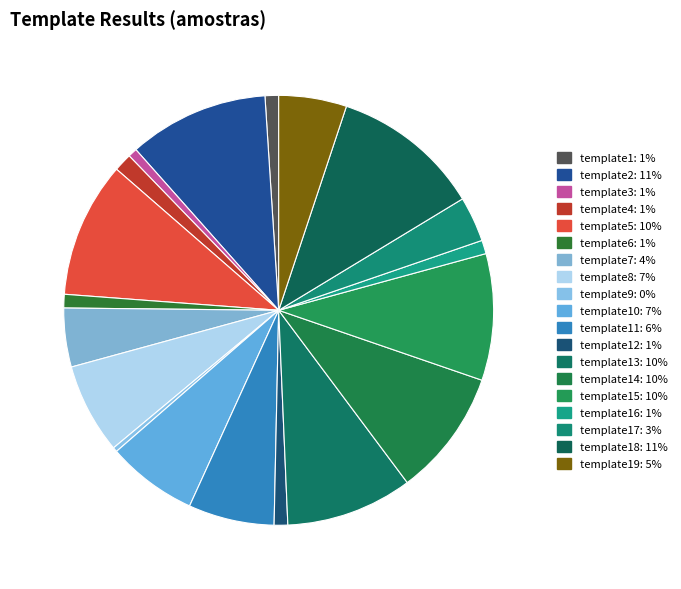

Count the number of slices in the pie.

19